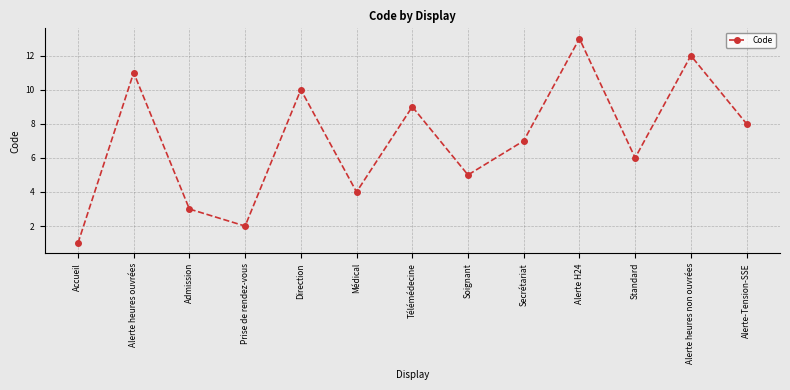

What is the value of the 1st point from the left?

1